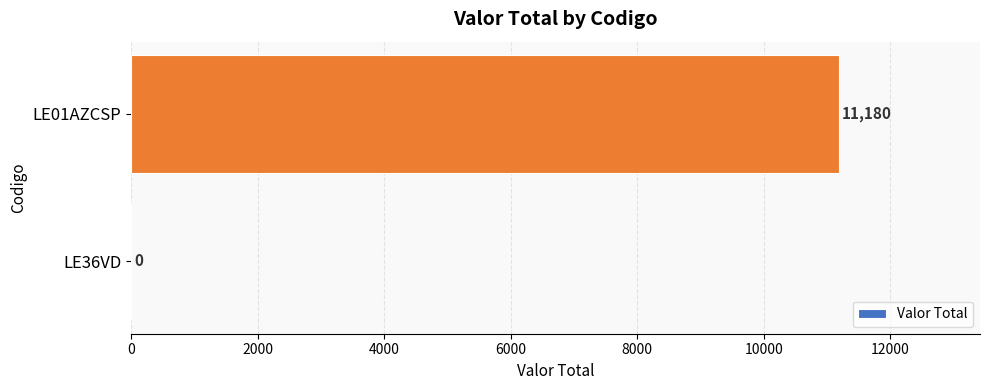

What is the maximum value shown in the chart?

11180